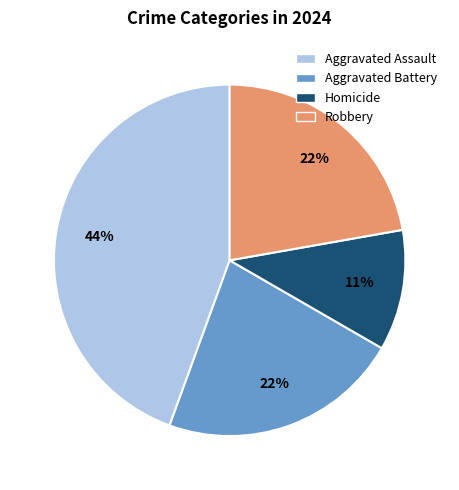

Count the number of slices in the pie.

4